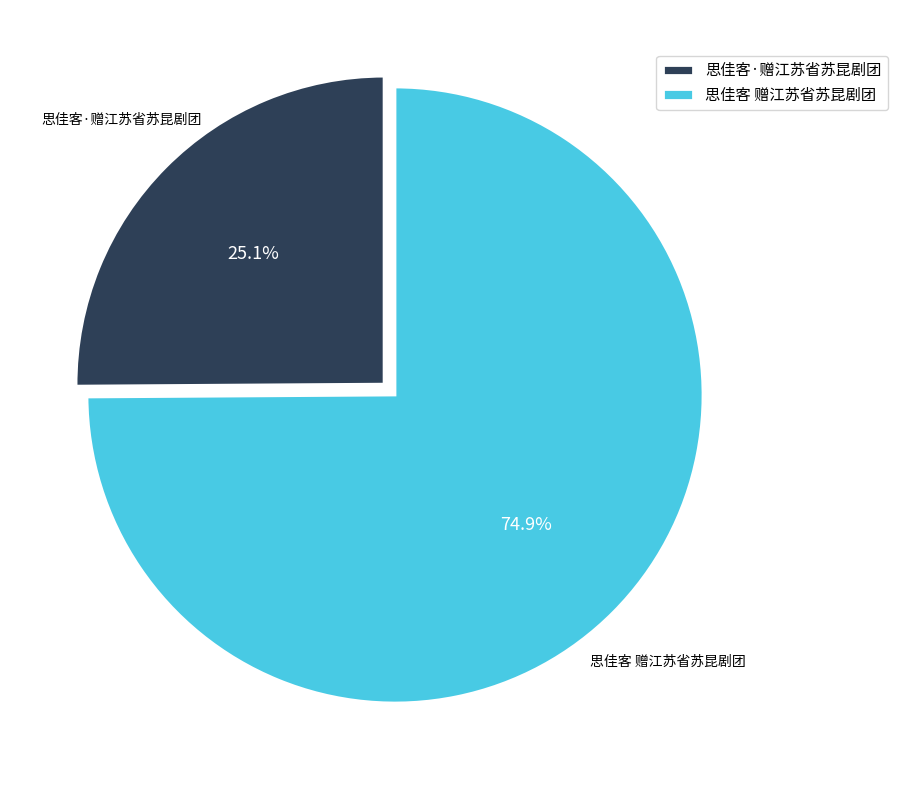

Rank the categories by value from highest to lowest.

思佳客 赠江苏省苏昆剧团, 思佳客·赠江苏省苏昆剧团